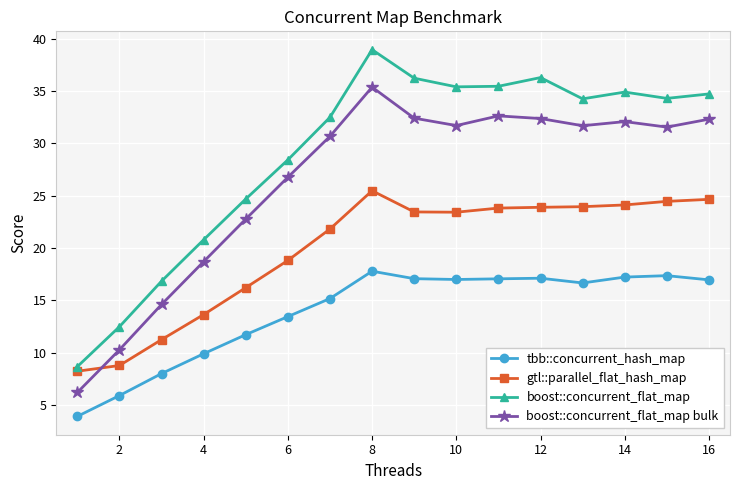

How many lines are shown in the chart?

4